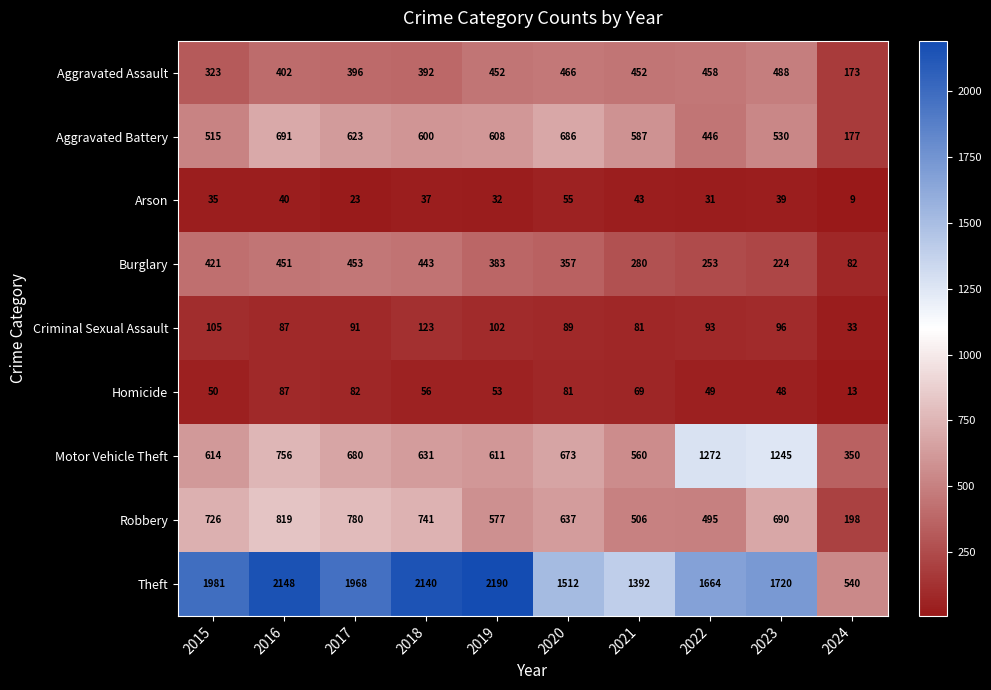

Which series changed the most between 2016 and 2021?

Theft